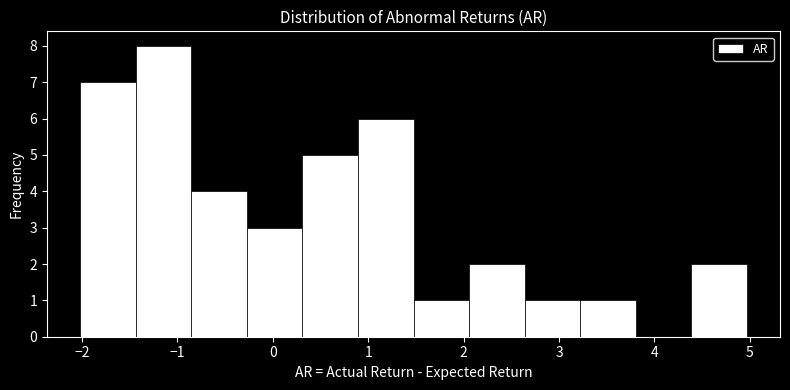

Reading left to right, transcribe this chart: for each bar, give the range it covers on the x-axis and its height. Neither the bar edges nor the heights are printed on the chart, so give them approximately, as read against the axes.

-2.0 to -1.4: 7
-1.4 to -0.9: 8
-0.9 to -0.3: 4
-0.3 to 0.3: 3
0.3 to 0.9: 5
0.9 to 1.5: 6
1.5 to 2.1: 1
2.1 to 2.6: 2
2.6 to 3.2: 1
3.2 to 3.8: 1
3.8 to 4.4: 0
4.4 to 5.0: 2